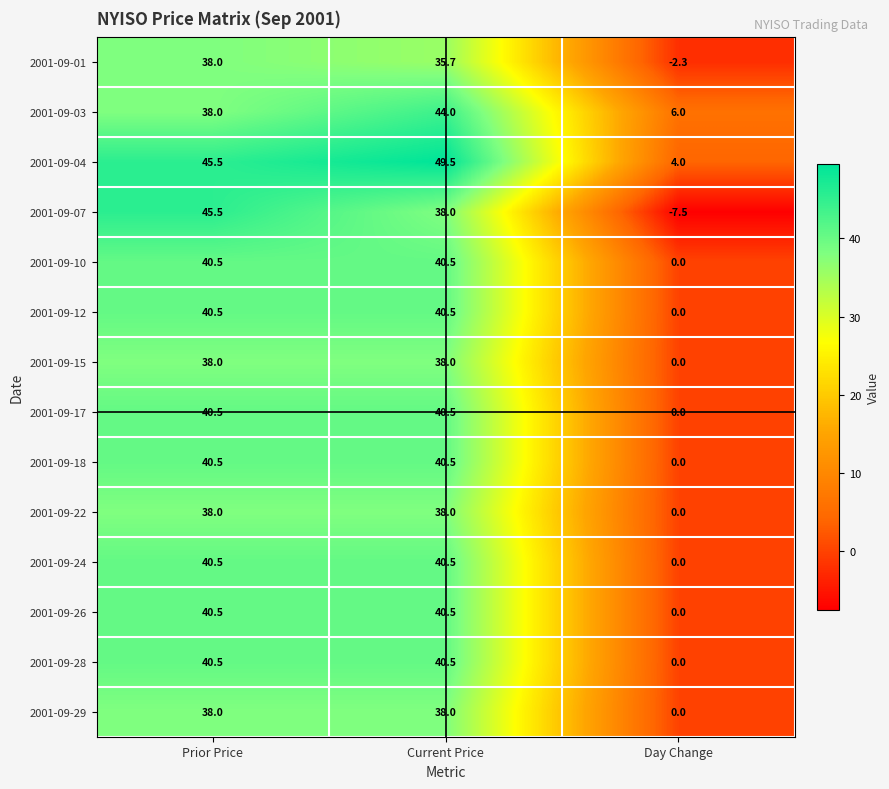

What is the smallest value displayed?

-7.5